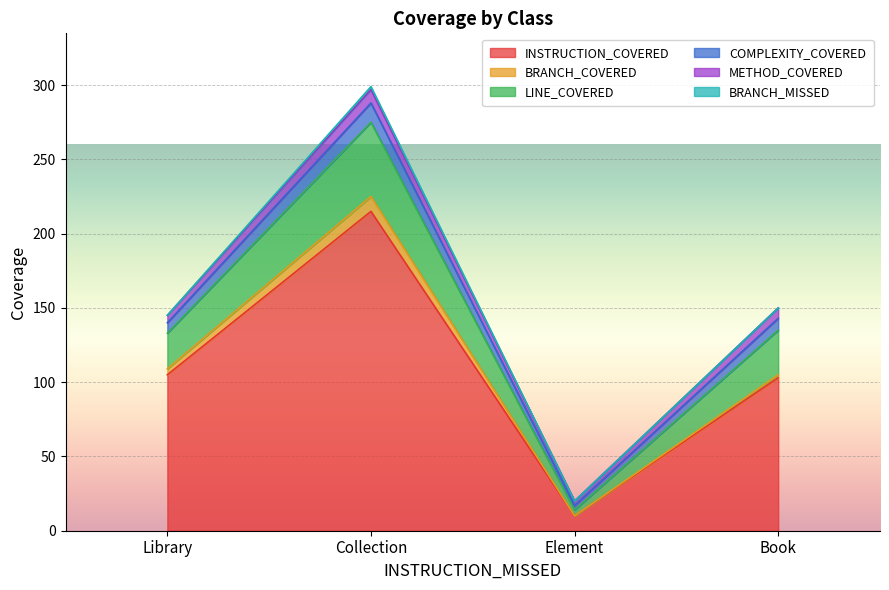

At which category is the sum across all series the highest?

Collection